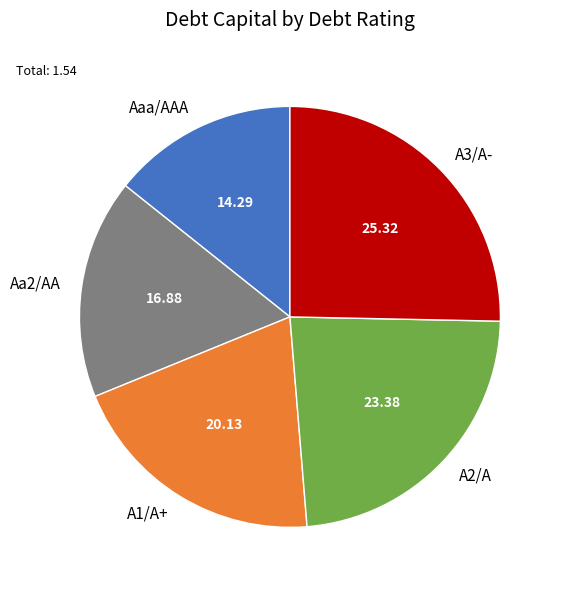

Does Aa2/AA represent more than half of the total?

No